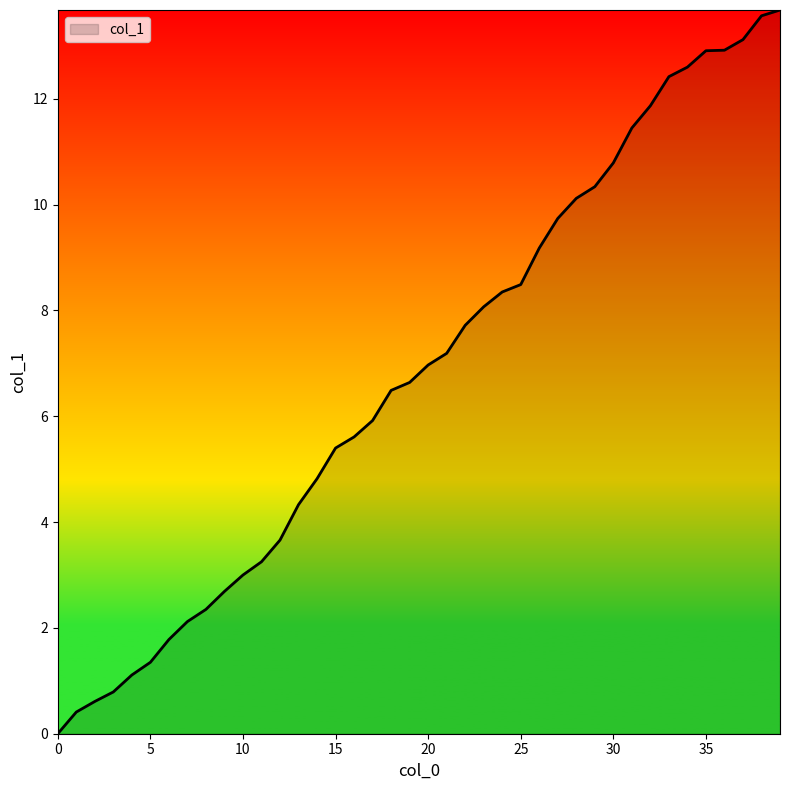

What is the greatest value displayed?

13.7